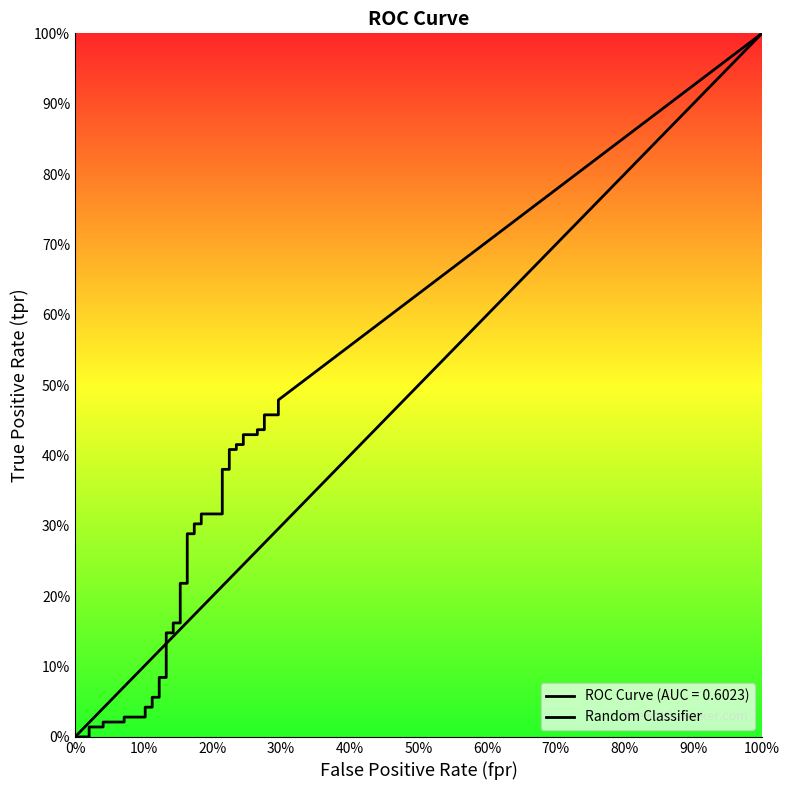

The chart shows a value of 1 at 10%. True or false?

False